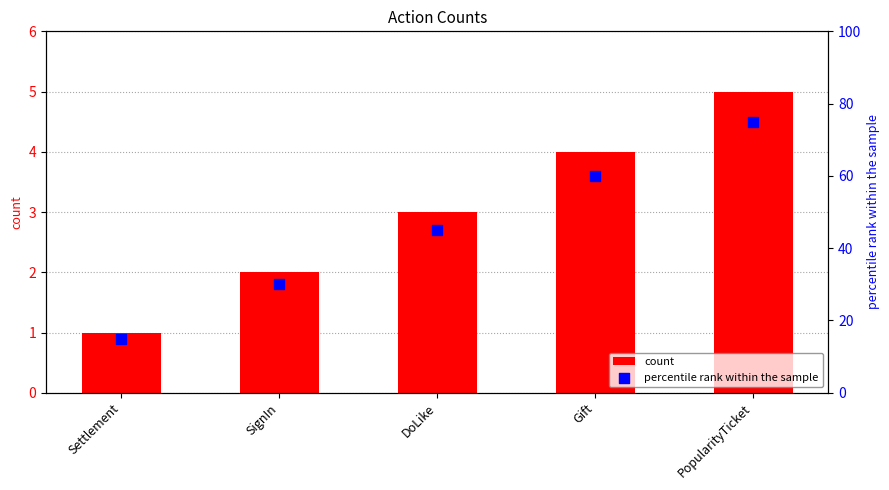

What are all the series names shown in the legend?

count, percentile rank within the sample